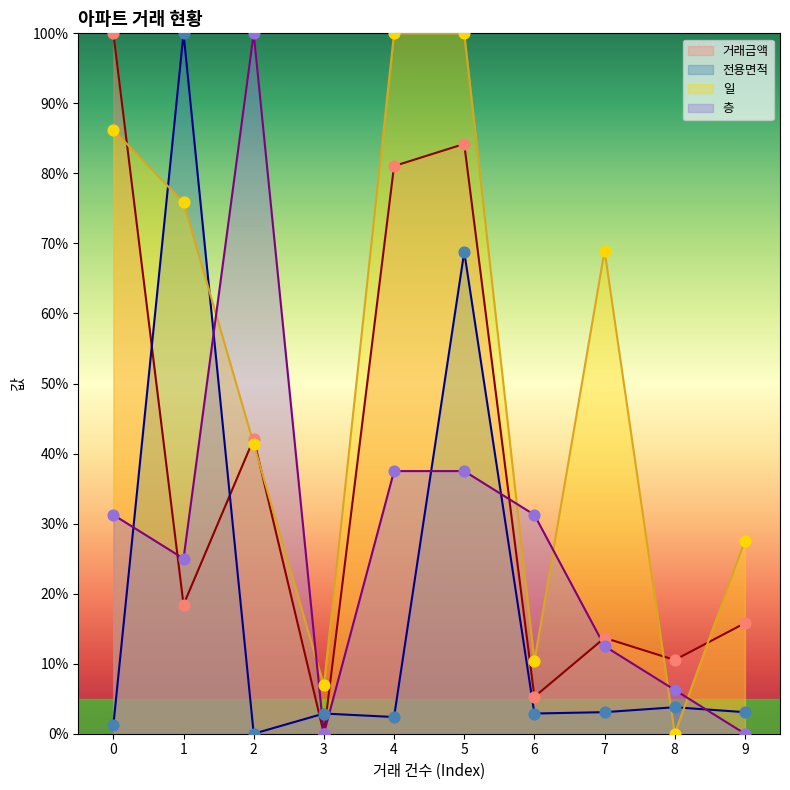

Which series reaches the maximum Y coordinate?

거래금액